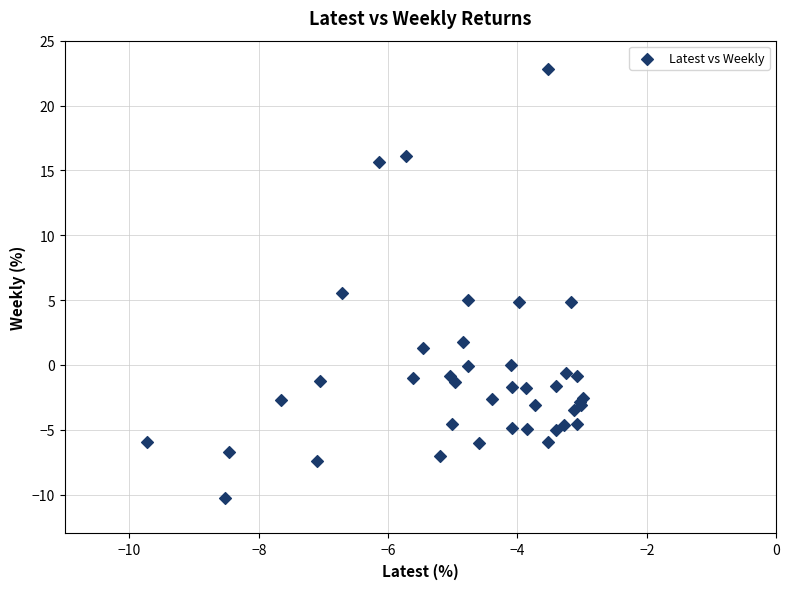

What Y value in the scatter plot is closest to 6?

5.6